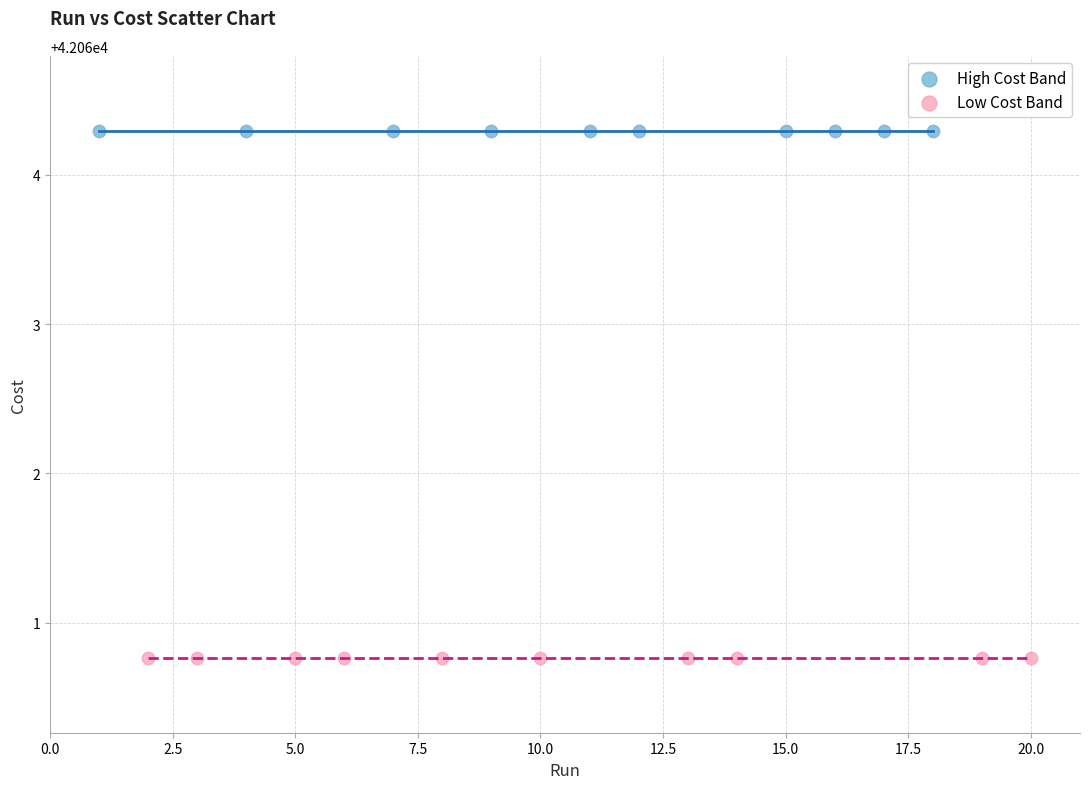

Which series reaches the minimum Y coordinate?

Low Cost Band